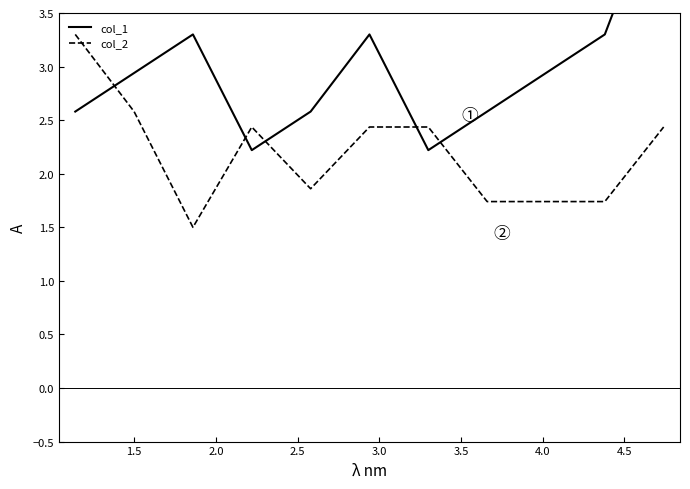

What is the difference between the col_1 values at 2.5 and 1.5?

0.7